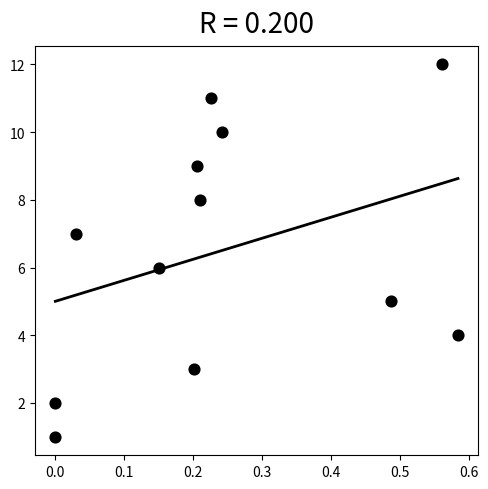

What is the range of Y values (max minus min)?

11